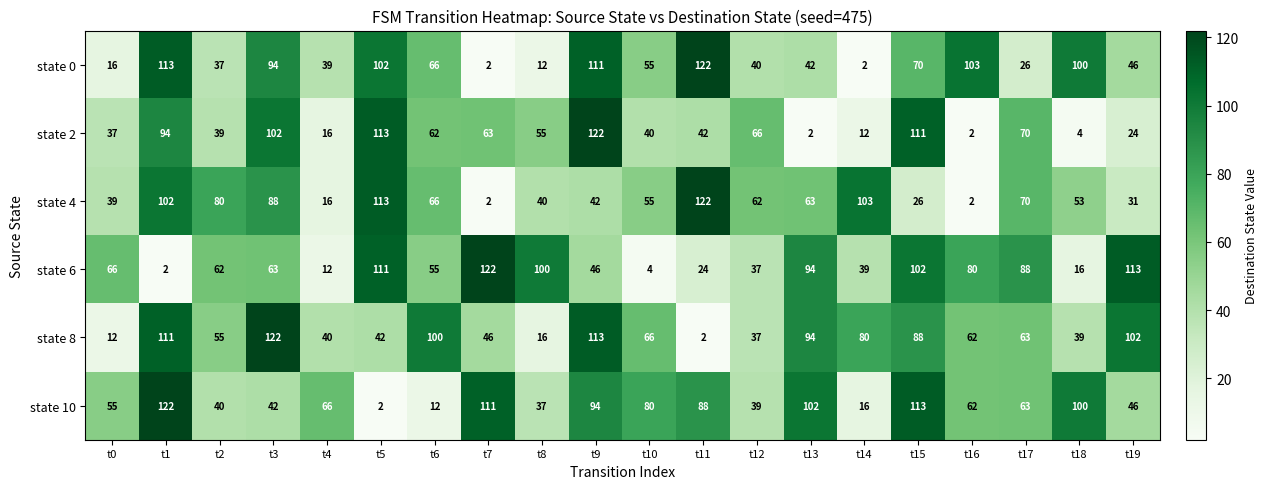

At which category is the sum across all series the highest?

t1